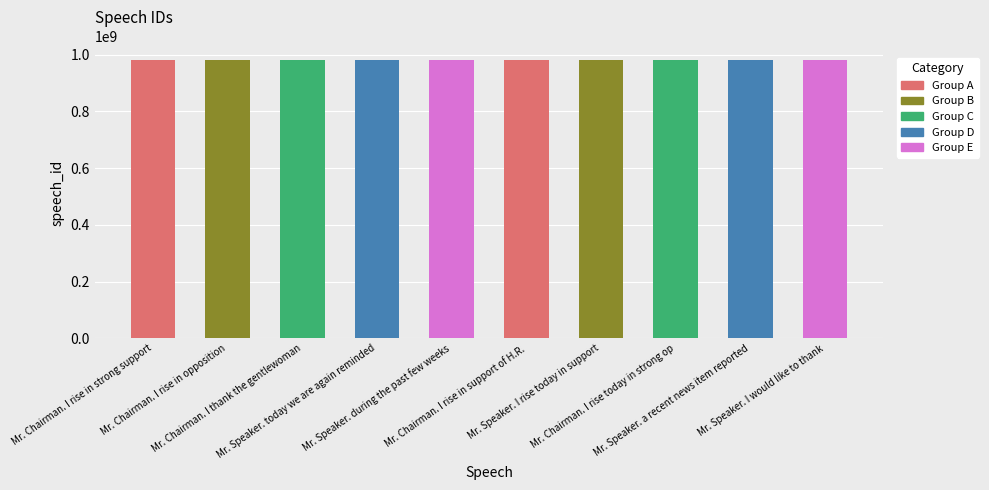

What is the average value?

980153862